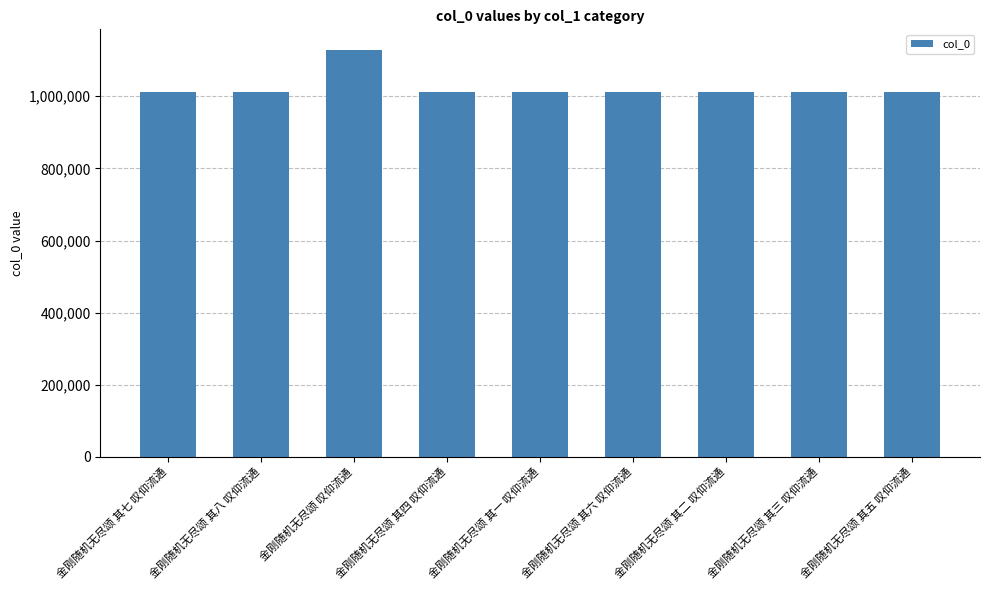

Is it true that the value at 金刚随机无尽颂 其七 叹仰流通 is 1011458?

True